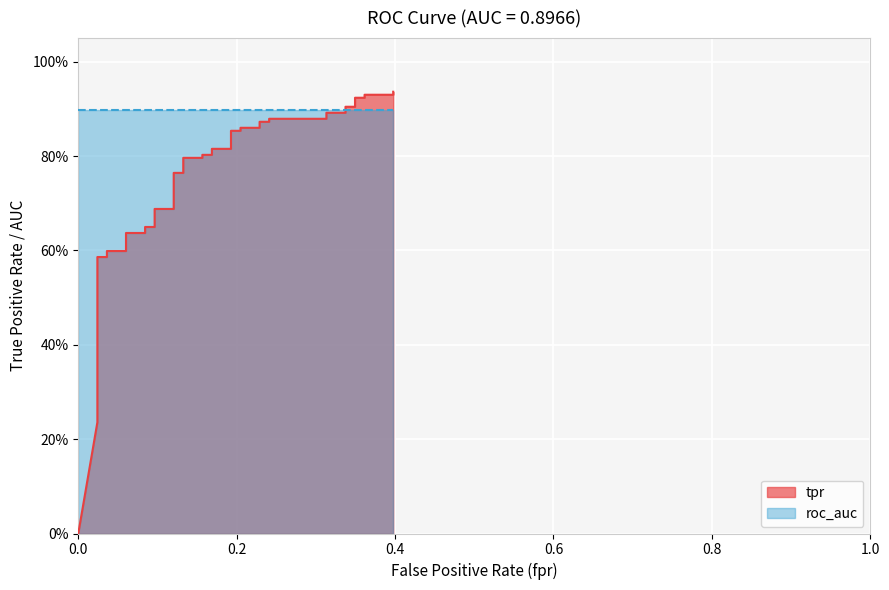

What is the value of the 16th point from the left?

0.8